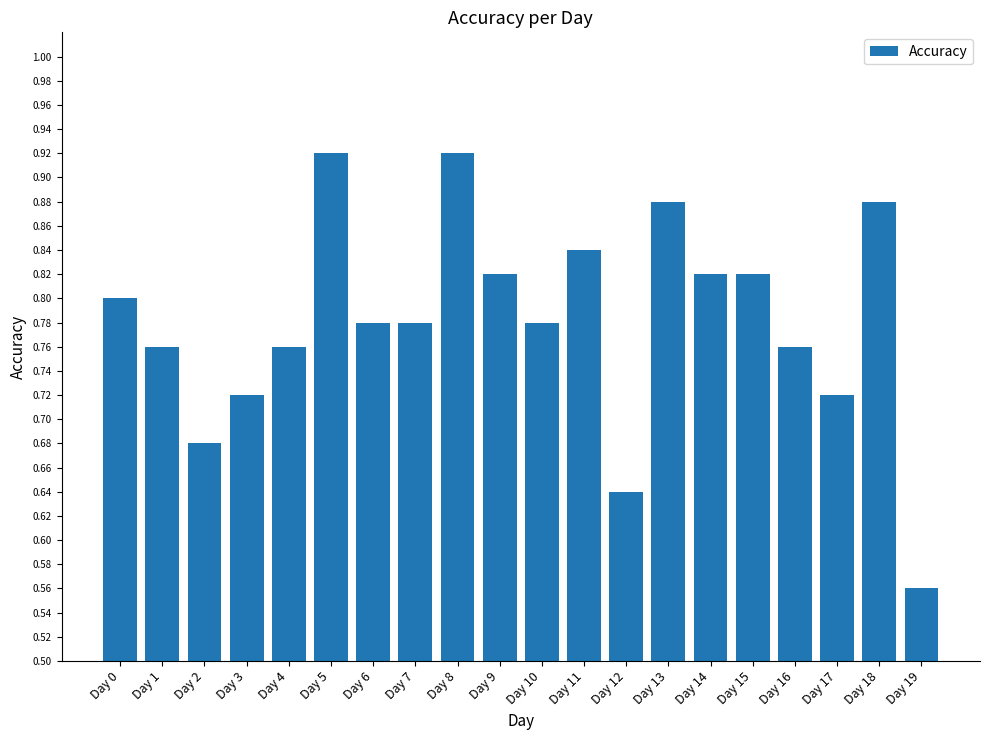

Is it true that the value at Day 4 is 1.2?

False